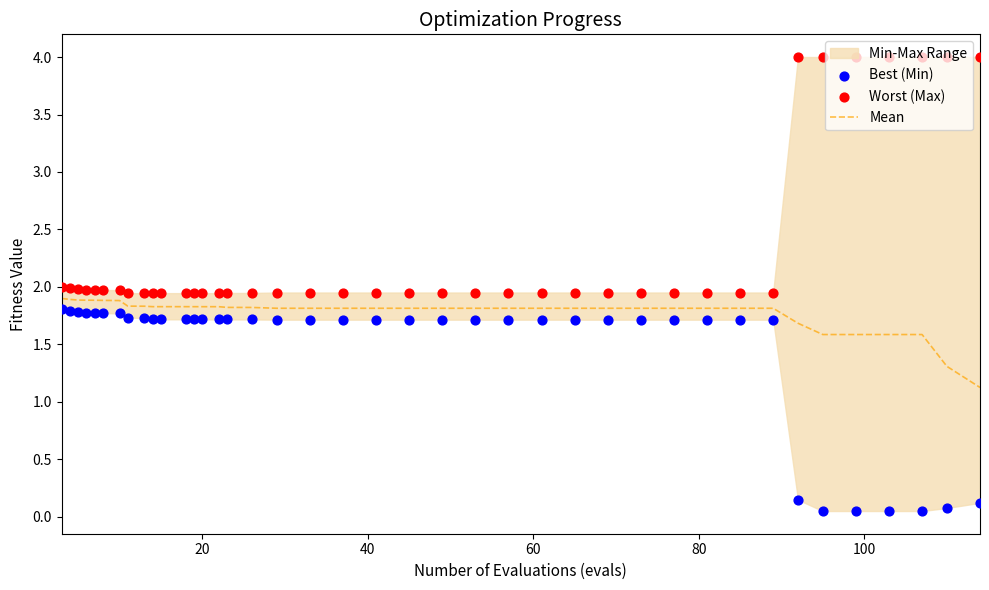

Is the value of Worst (Max) at 27 greater than the value of Mean at 120?

Yes